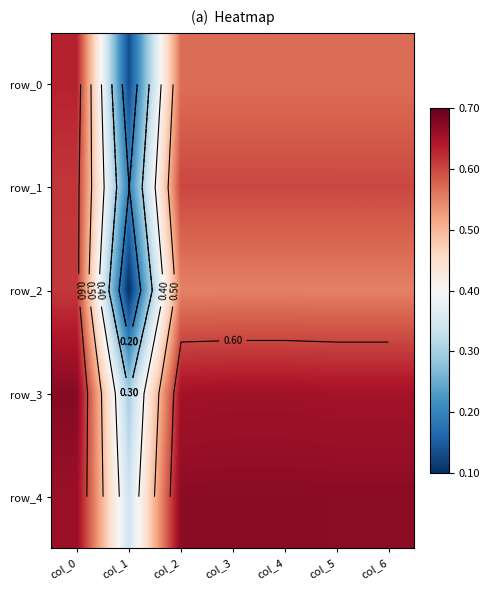

What is the average value of the row_0 series?

0.5